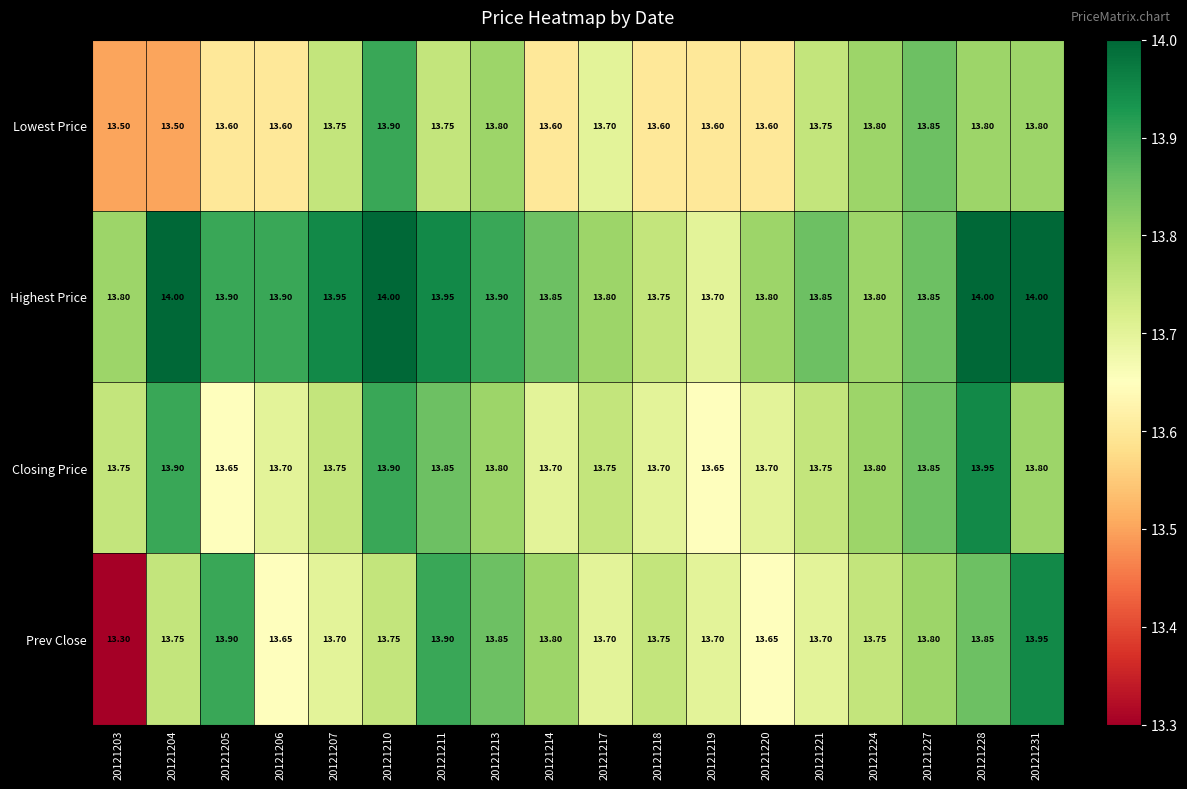

Is the value of Lowest Price at 20121210 greater than the value of Closing Price at 20121206?

Yes